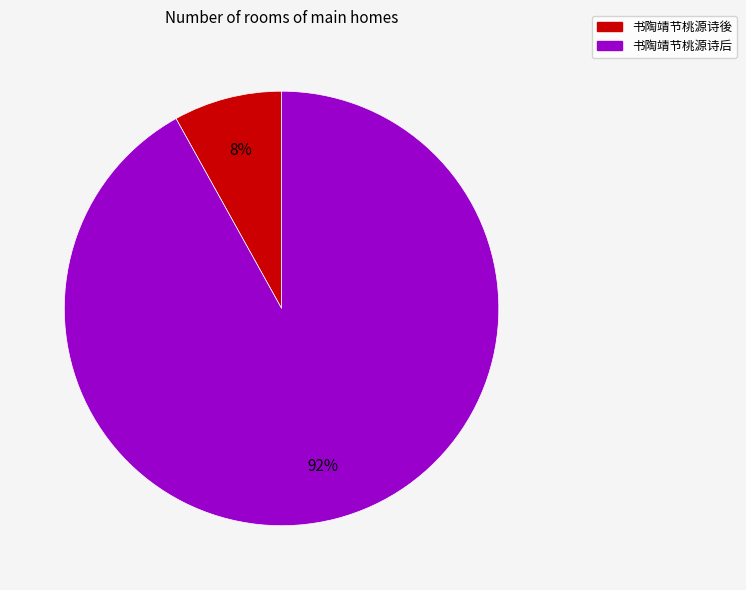

How many slices are in this pie chart?

2